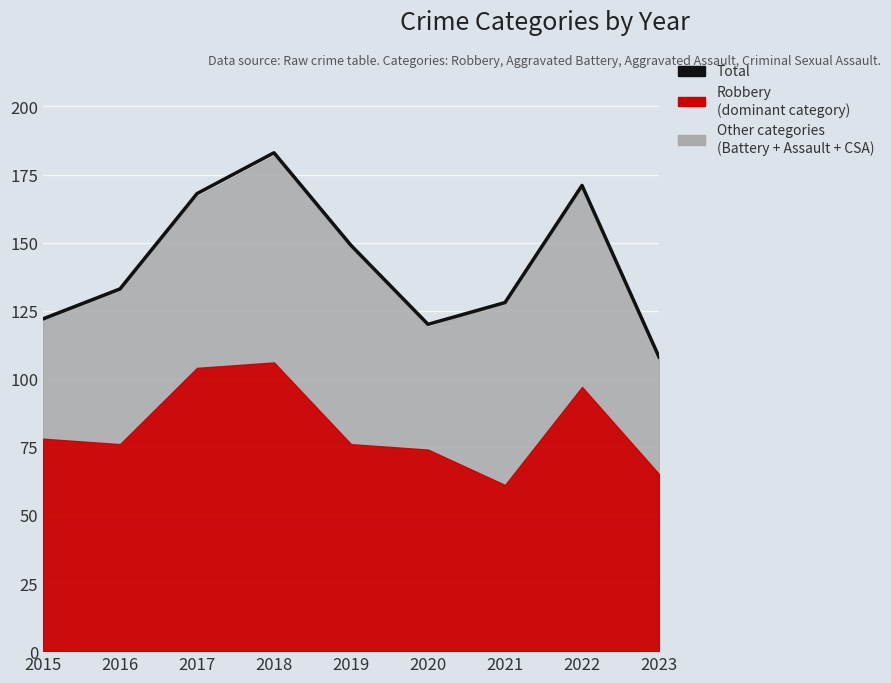

What is the value of the 4th point from the left?

183